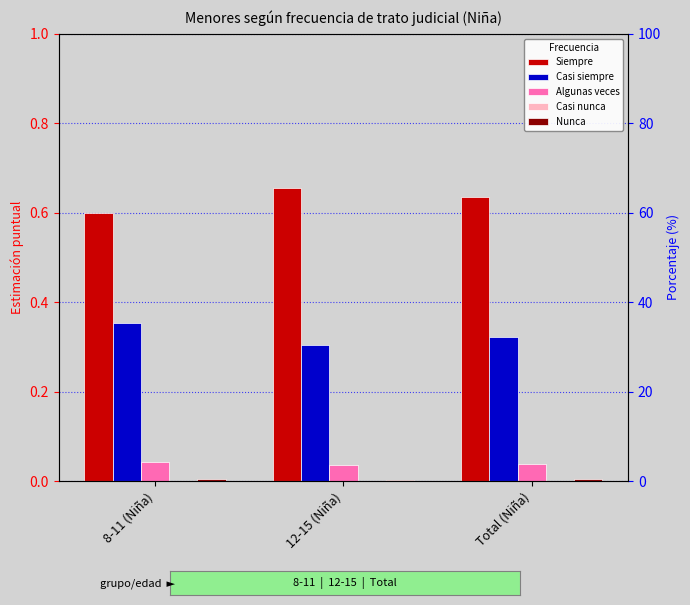

Reading left to right, extract all data points from this chart.

Siempre: 0.6	0.7	0.6
Casi siempre: 0.4	0.3	0.3
Algunas veces: 0.0	0.0	0.0
Casi nunca: 0.0	0.0	0.0
Nunca: 0.0	0.0	0.0